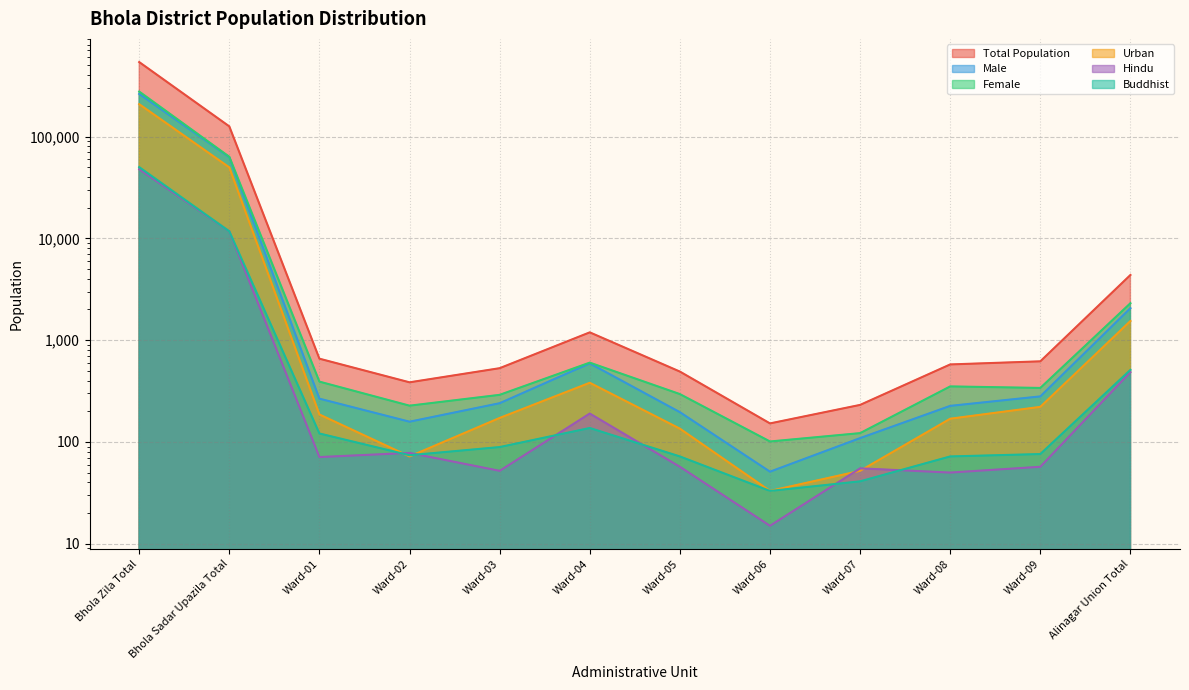

What is the maximum value for Male?

262272